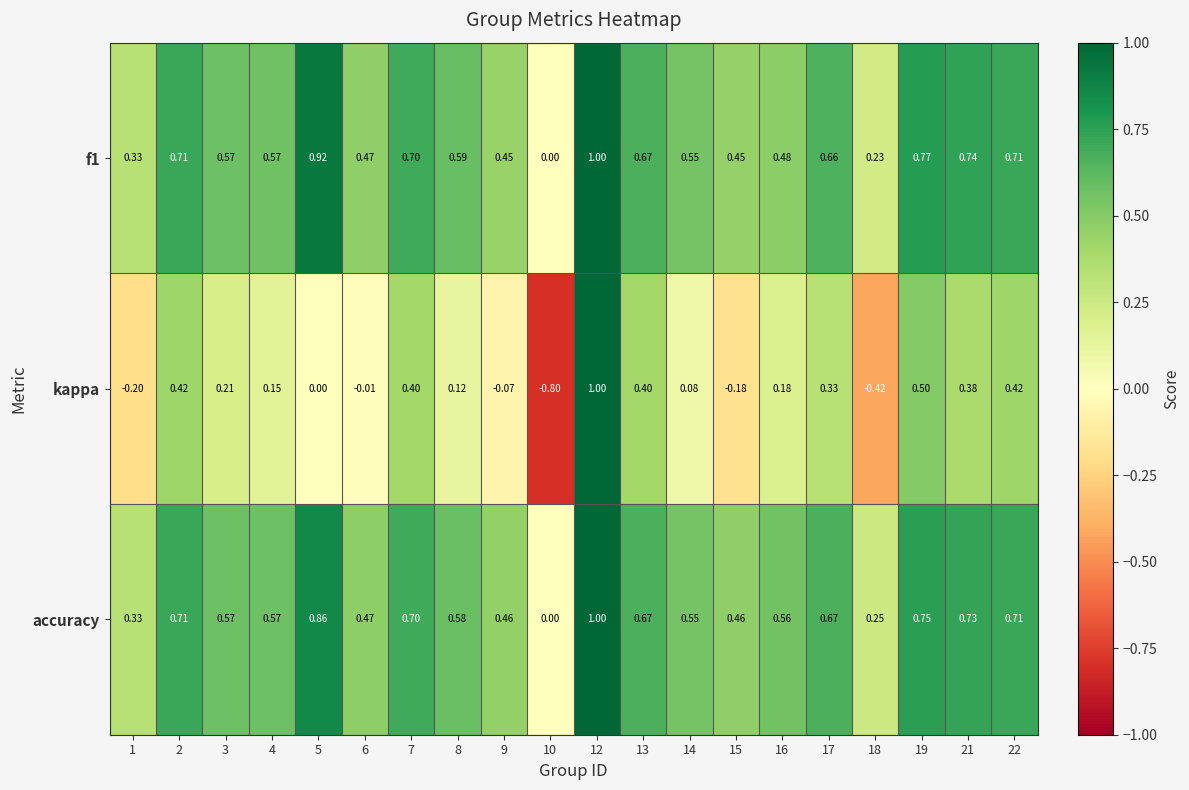

Which series has the largest total across all categories?

accuracy